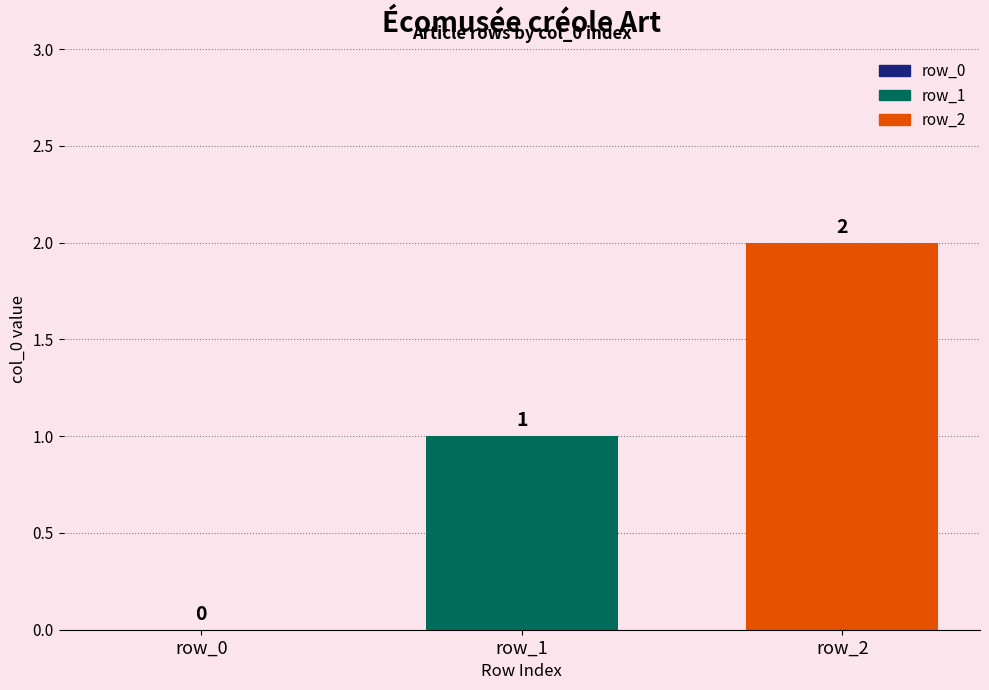

List the series in order of their overall mean, lowest first.

row_1, row_2